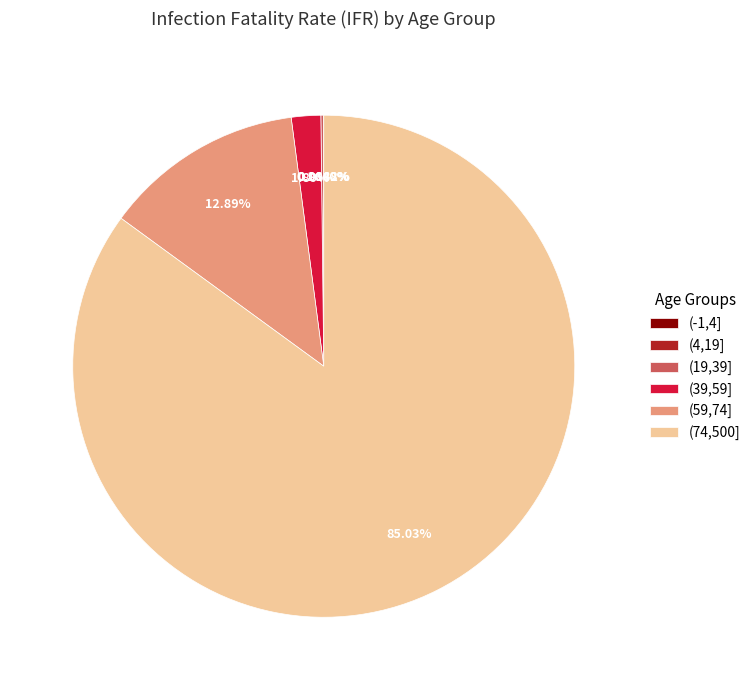

What is the majority slice?

(74,500]